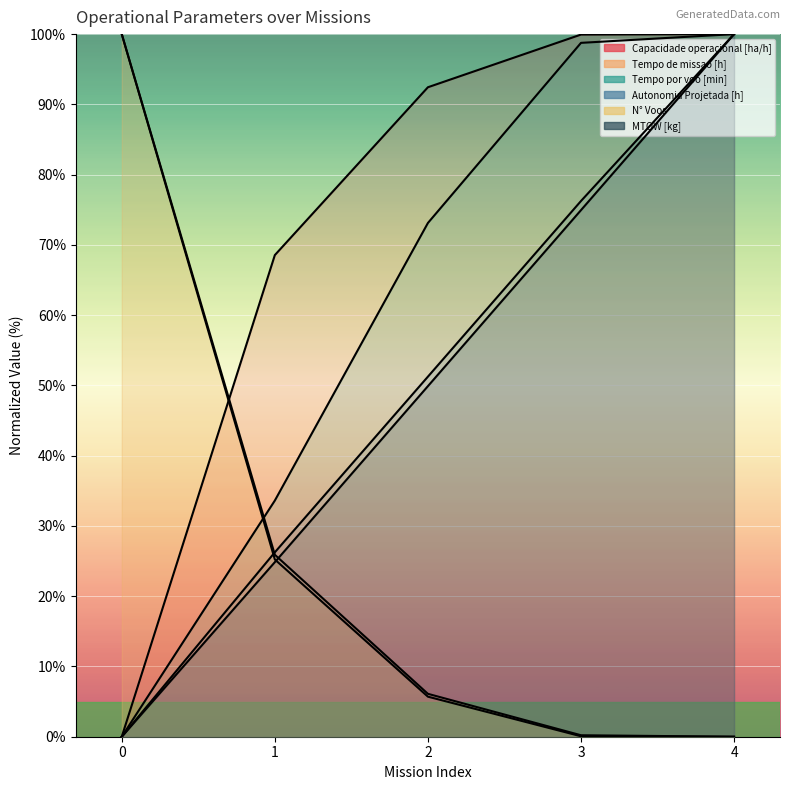

Reading left to right, transcribe all the data shown in this chart.

Capacidade operacional [ha/h]: 0=0.0	1=68.5	2=92.4	3=99.9	4=100.0
Tempo de missao [h]: 0=100.0	1=25.2	2=5.7	3=0.1	4=0.0
Tempo por voo [min]: 0=0.0	1=33.6	2=73.1	3=98.8	4=100.0
Autonomia Projetada [h]: 0=0.0	1=26.2	2=51.2	3=76.2	4=100.0
N° Voos: 0=100.0	1=25.9	2=6.1	3=0.2	4=0.0
MTOW [kg]: 0=0.0	1=24.8	2=49.9	3=74.9	4=100.0